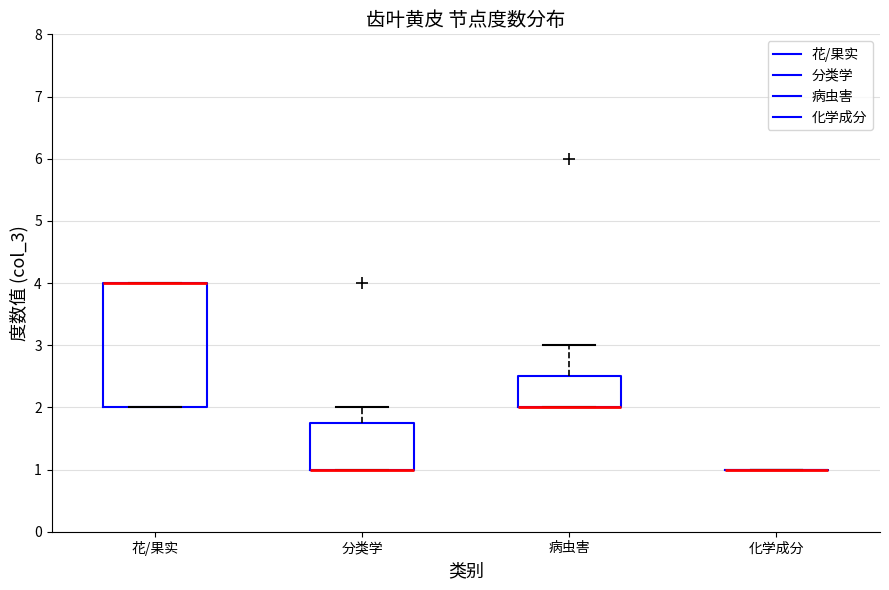

Reading left to right, read every box against the y-axis: the position of its median line, the range the box covers, and the ends of its whiskers. The values are not printed on the chart, so give them approximately, as read against the axis.

花/果实: median 4.0 (drawn on the box's upper edge), box 2.0 to 4.0, whiskers 2.0 to 4.0
分类学: median 1.0 (drawn on the box's lower edge), box 1.0 to 1.8, whiskers 1.0 to 2.0
病虫害: median 2.0 (drawn on the box's lower edge), box 2.0 to 2.5, whiskers 2.0 to 3.0
化学成分: box collapsed to a line at 1.0, whiskers 1.0 to 1.0